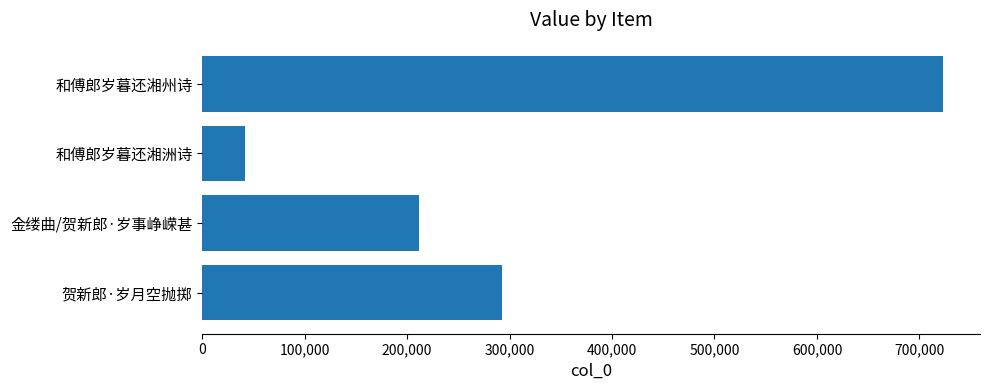

Count the values in the range 211890 to 722972.

3